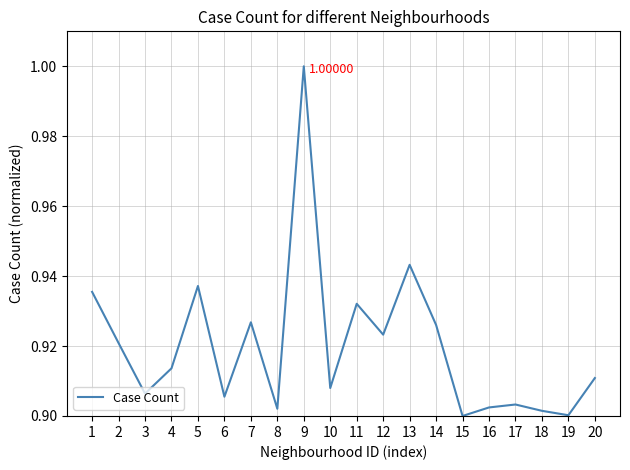

Is it true that the value at 18 is 0.9?

True